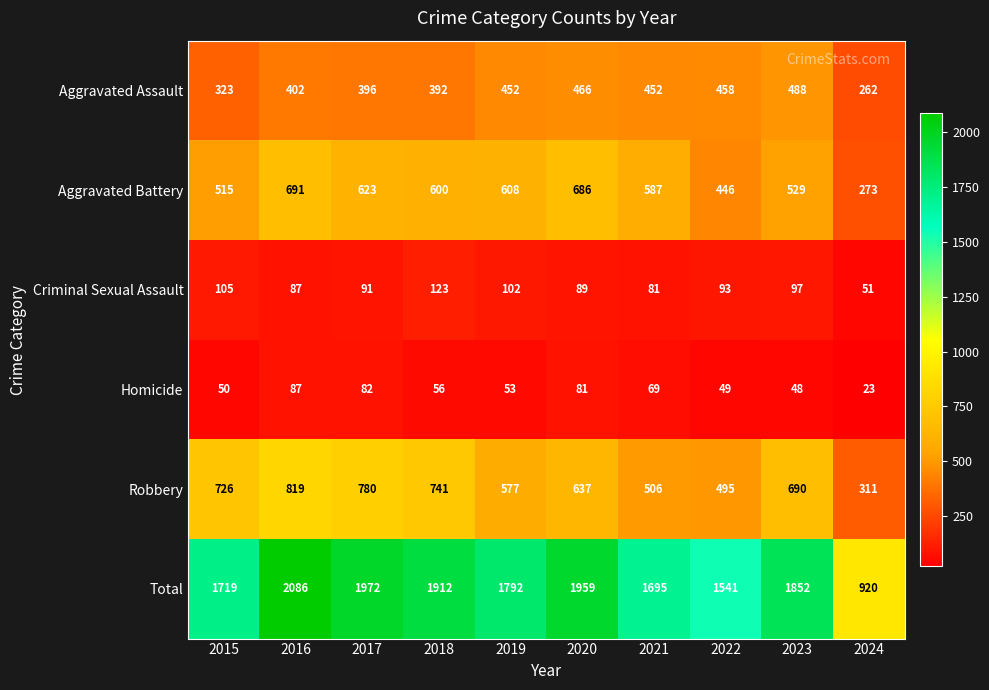

Between 2016 and 2023, which series saw the biggest shift?

Total